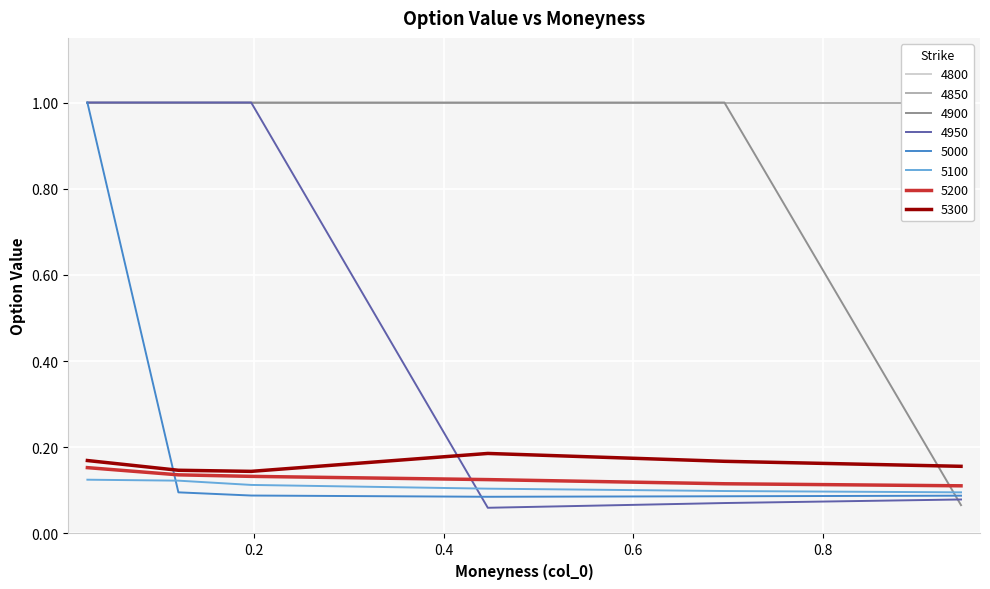

How many times do 5100 and 4900 cross each other?

1